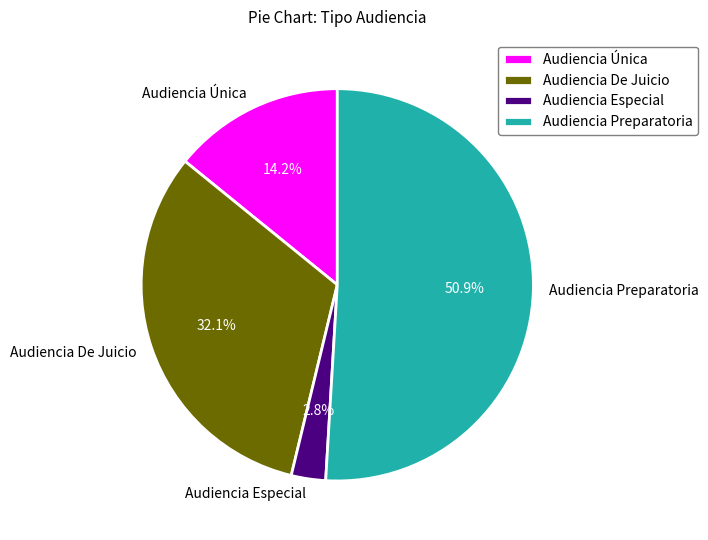

Is it true that Audiencia Preparatoria is 51% of the pie?

True